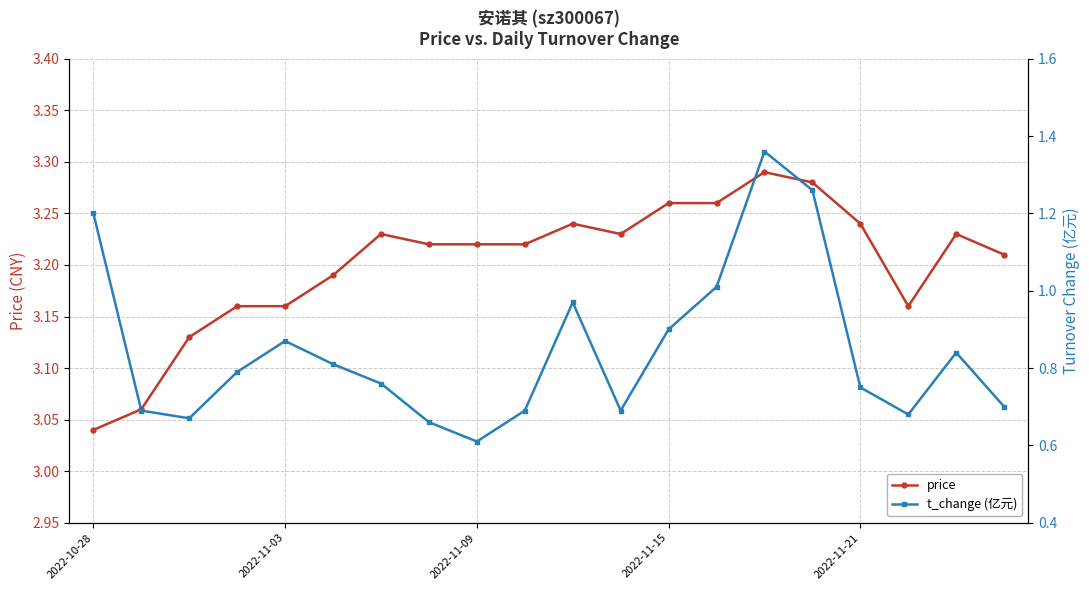

True or false: price has a value of 3.3 at 15.

True